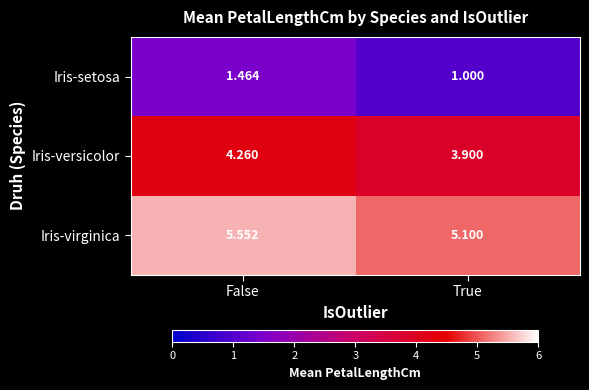

Which category has the highest value across all series?

False